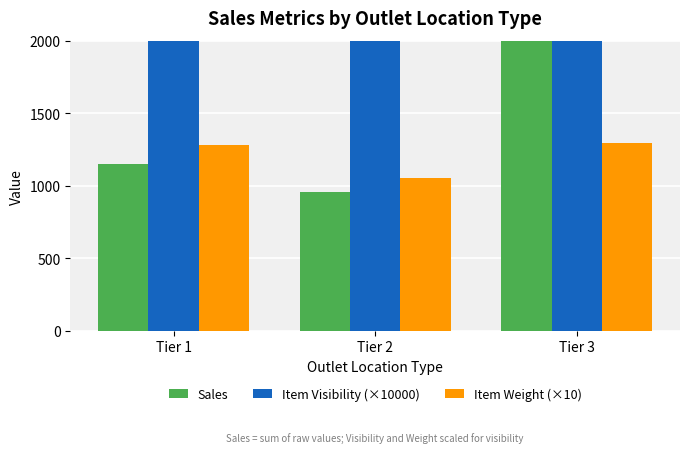

Reading right to left, what are all the values shown in this chart?

Sales: Tier 3=2091.7	Tier 2=956.7	Tier 1=1151.9
Item Visibility (×10000): Tier 3=7892.0	Tier 2=4572.4	Tier 1=5597.5
Item Weight (×10): Tier 3=1291.5	Tier 2=1051.8	Tier 1=1282.4